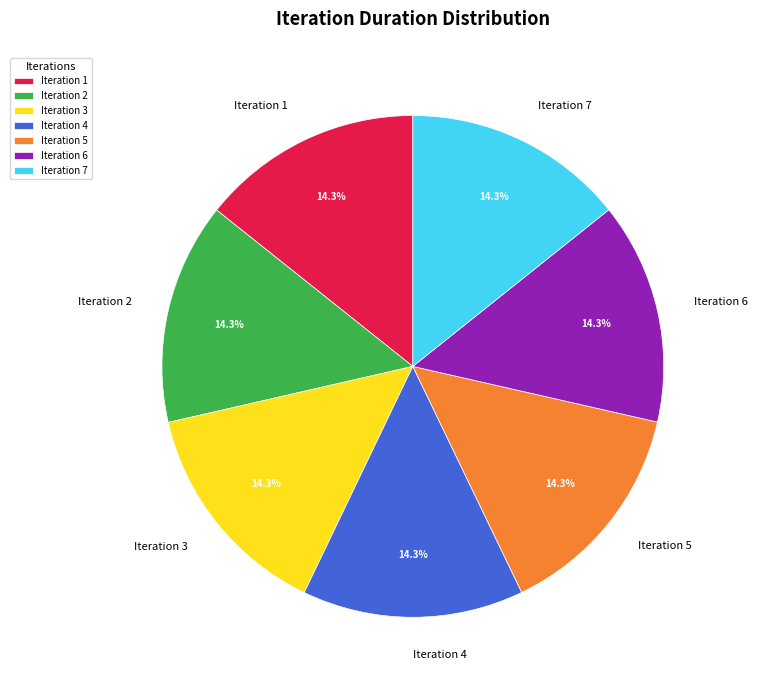

What is the ratio of the value at Iteration 3 to the value at Iteration 4?

1.0